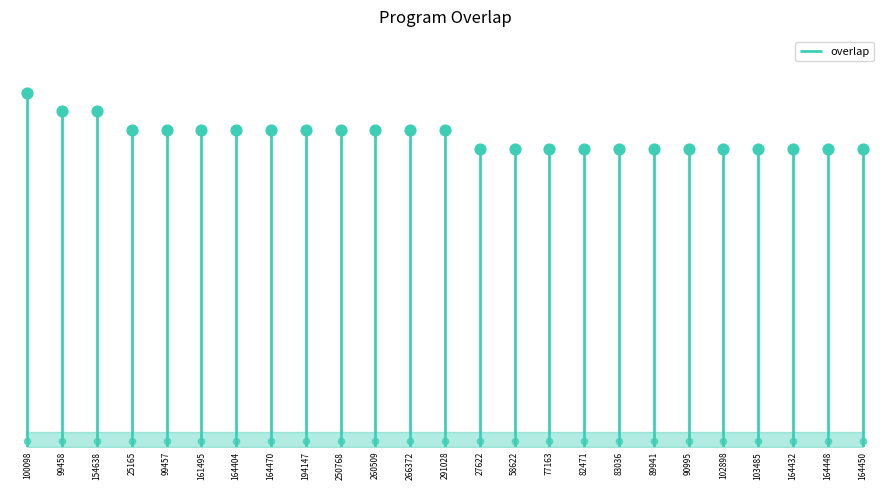

Between 266372 and 25165, which is larger?

266372